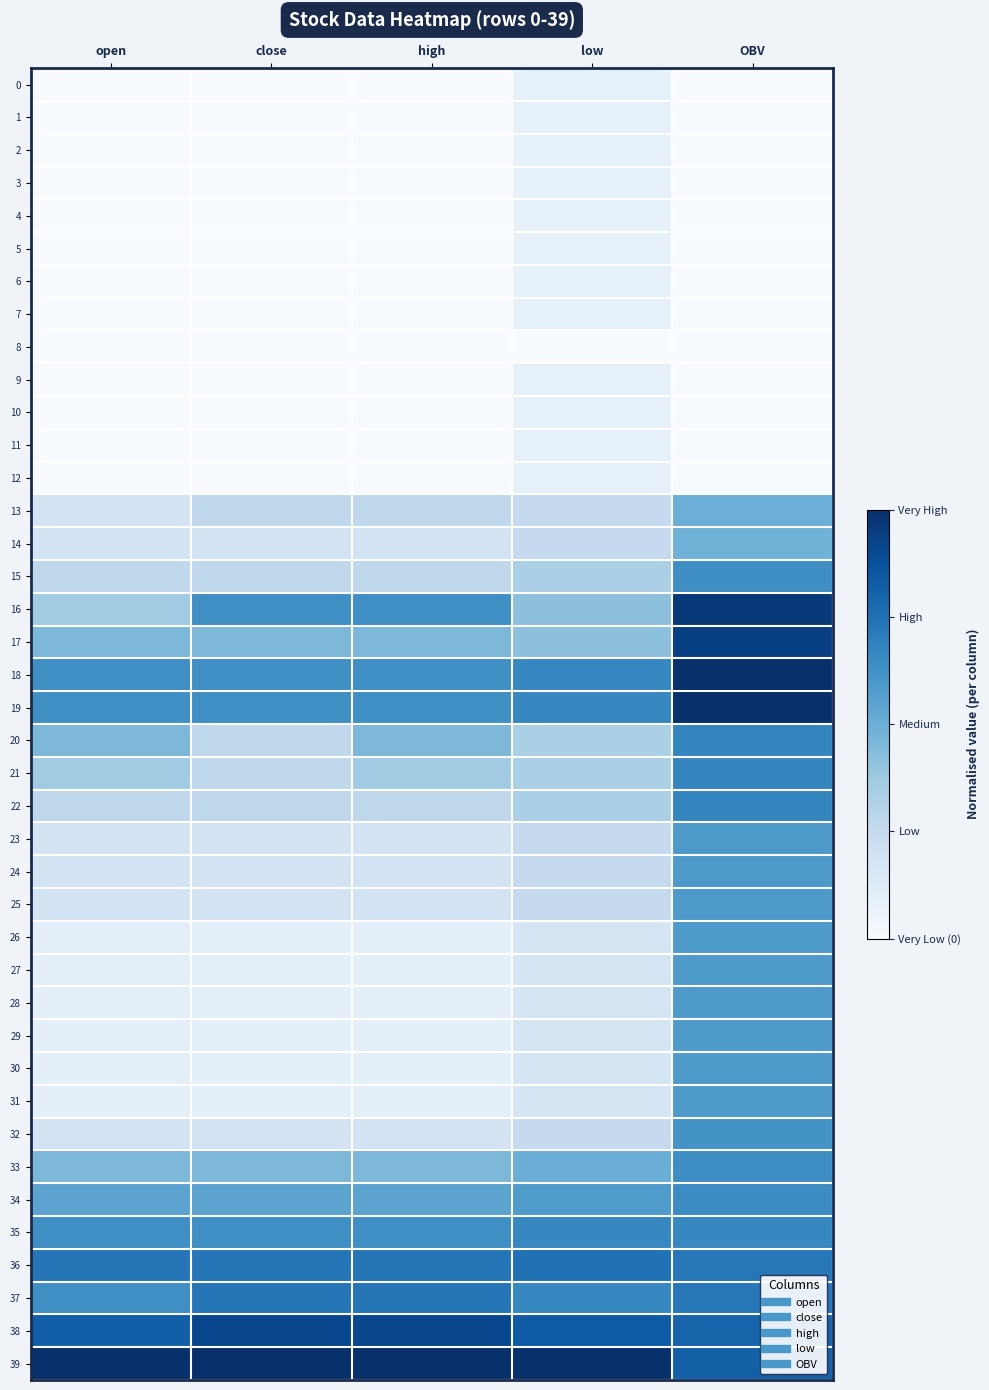

Count the number of categories in the chart.

5